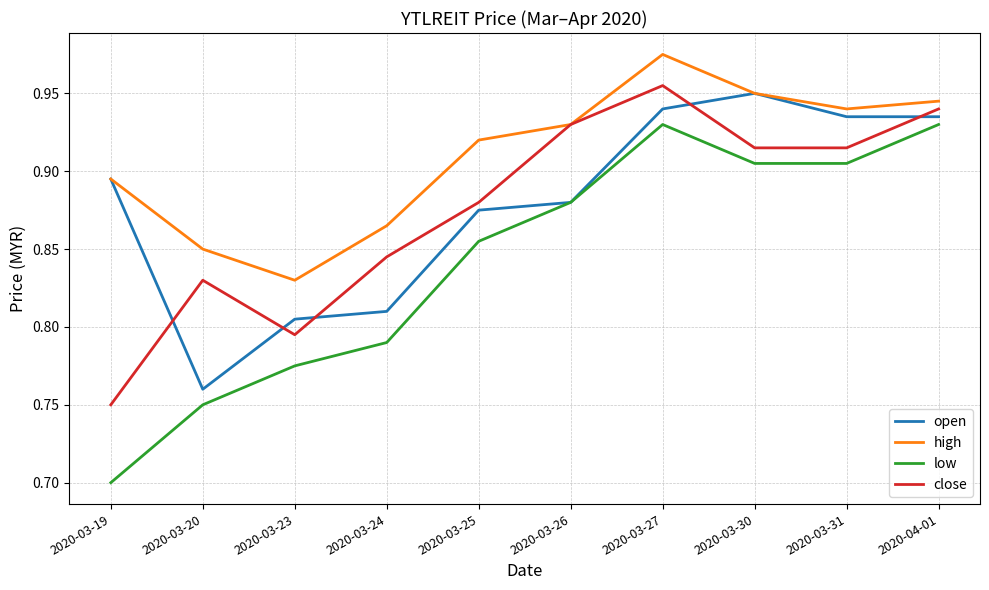

The value of open at 2020-03-25 is 1.6. True or false?

False